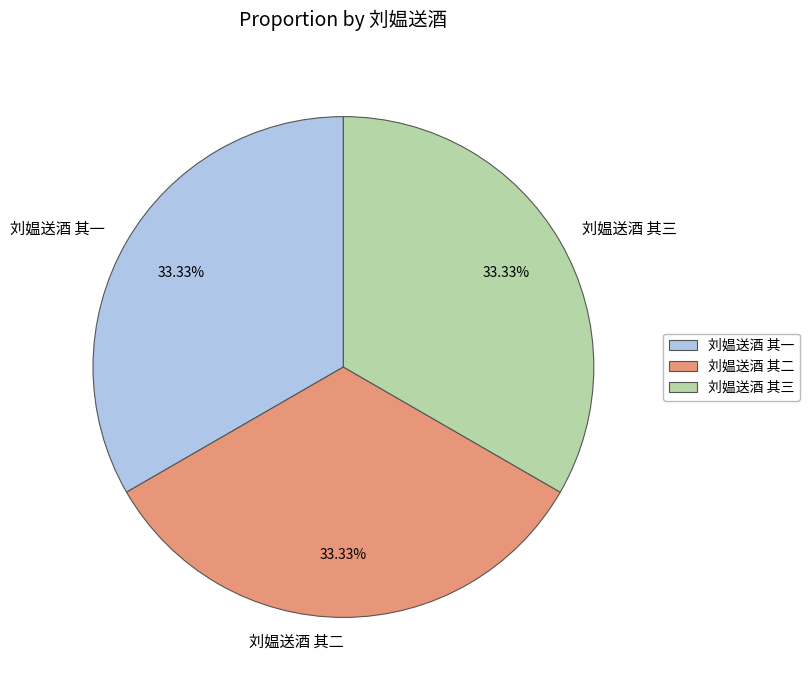

Does 刘媪送酒 其一 represent more than half of the total?

No